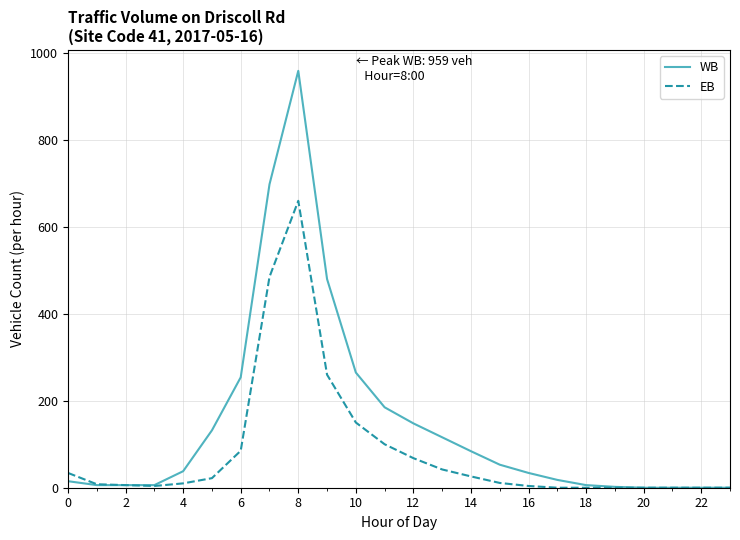

Which series has the largest range (max minus min)?

WB